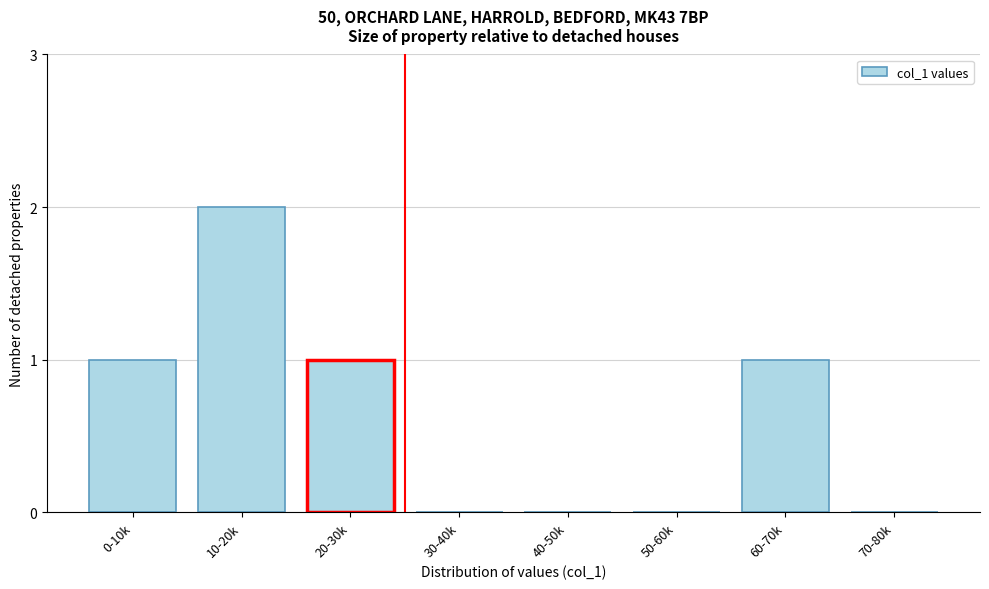

Reading left to right, list all the values displayed in this chart.

0-10k=1	10-20k=2	20-30k=1	30-40k=0	40-50k=0	50-60k=0	60-70k=1	70-80k=0